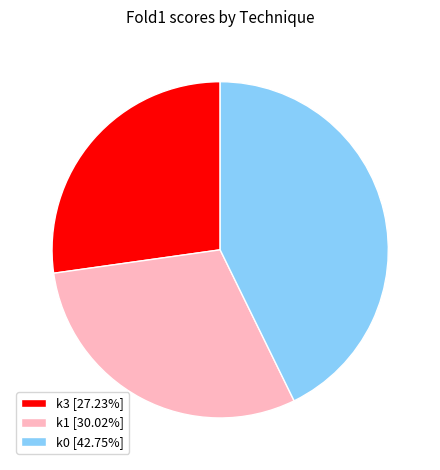

Does k0 [42.75%] represent more than half of the total?

No